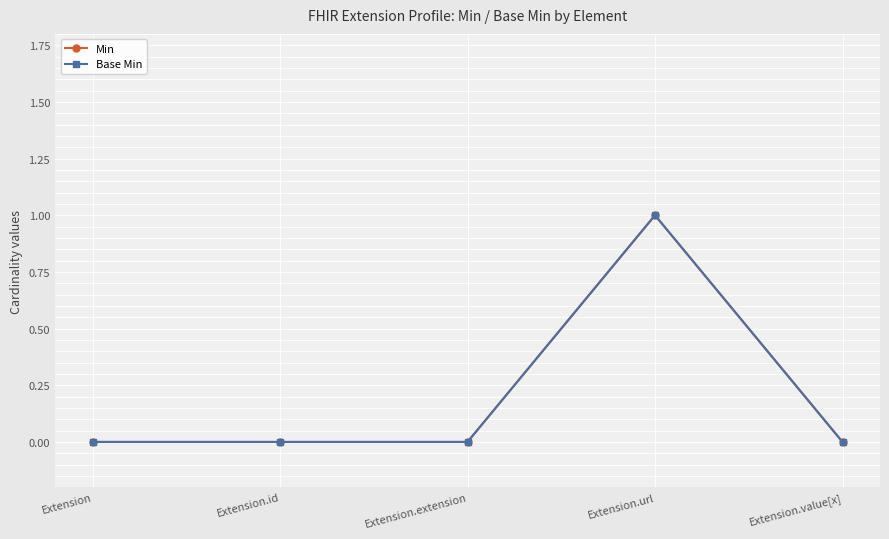

List the series in order of their peak value, lowest first.

Min, Base Min